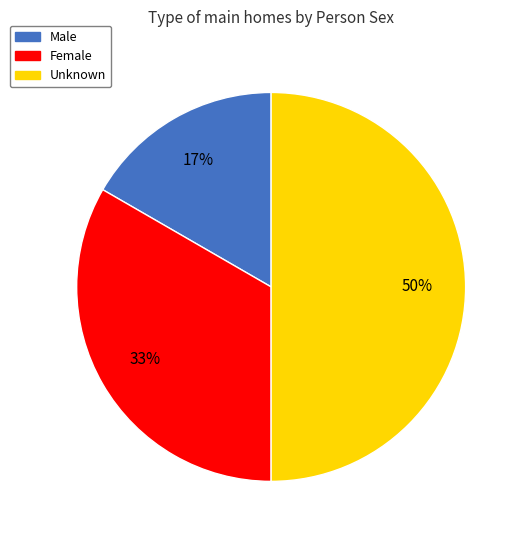

How many segments does this pie chart have?

3